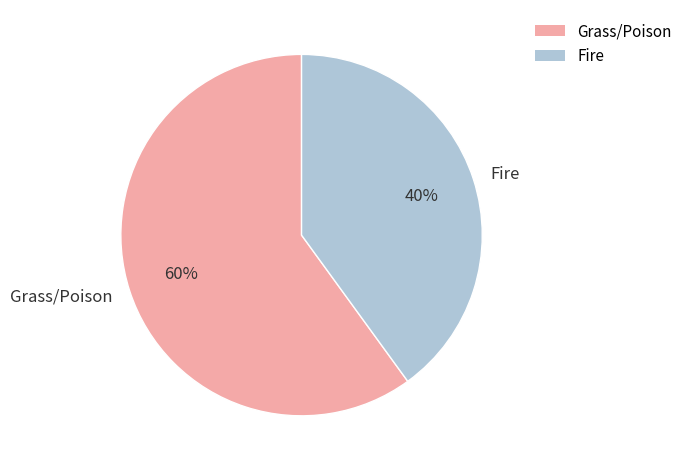

Which has a higher value, Grass/Poison or Fire?

Grass/Poison